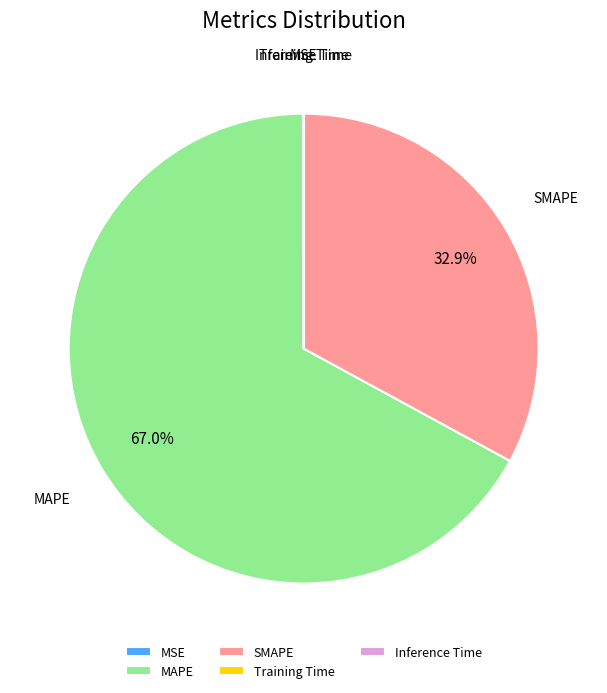

What is the largest slice in the pie chart?

MAPE